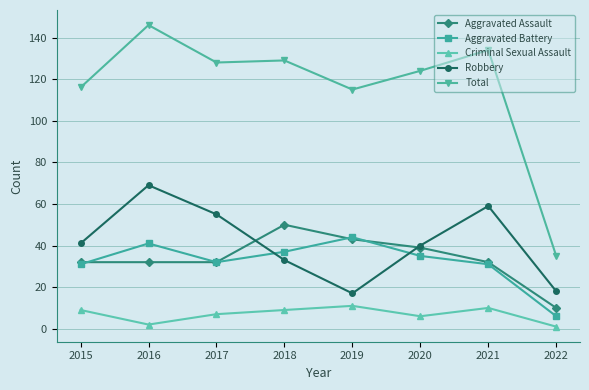

How many lines are shown in the chart?

5